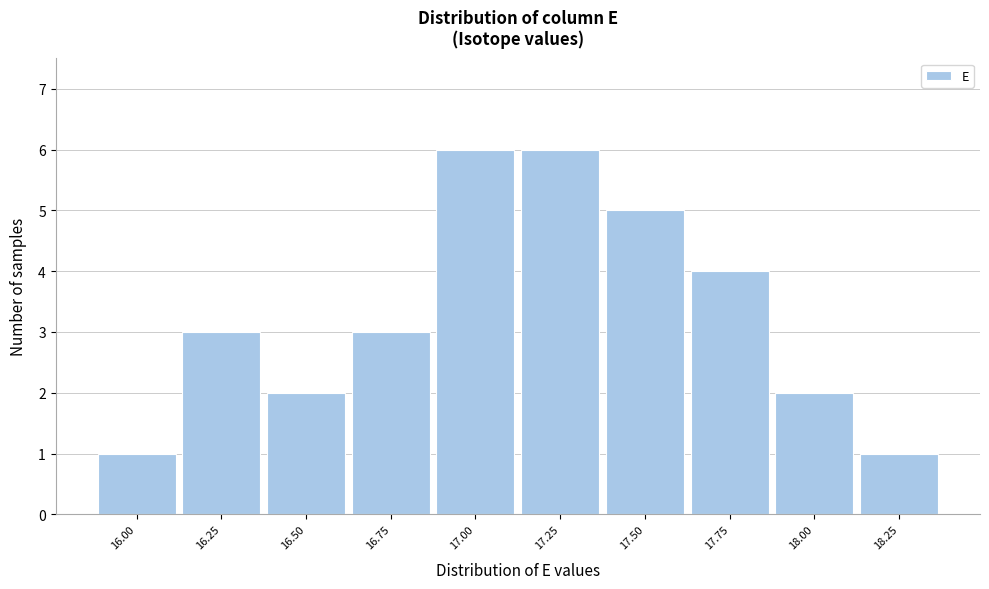

Reading left to right, transcribe all the data shown in this chart.

16.00=1	16.25=3	16.50=2	16.75=3	17.00=6	17.25=6	17.50=5	17.75=4	18.00=2	18.25=1